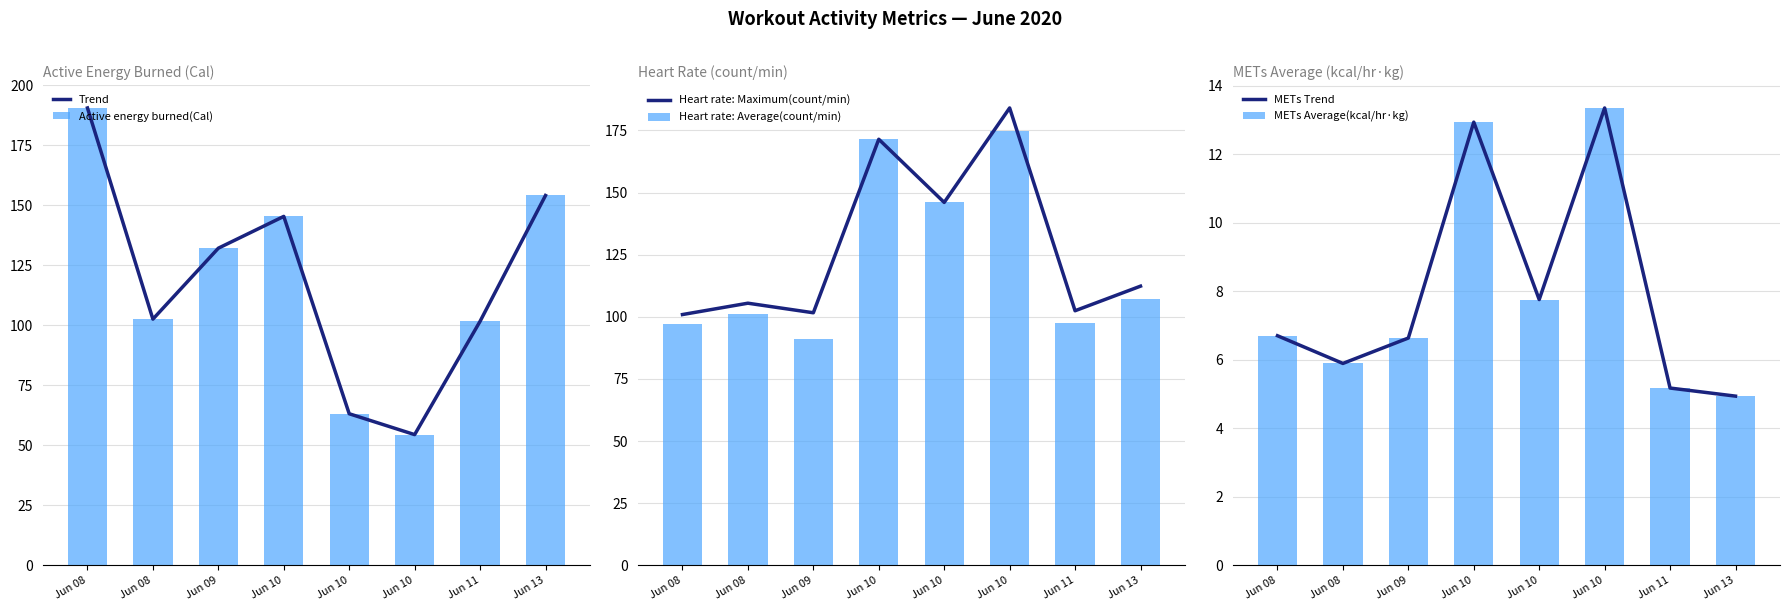

What is the value of the METs Trend bar at the 1st from the left?

6.7